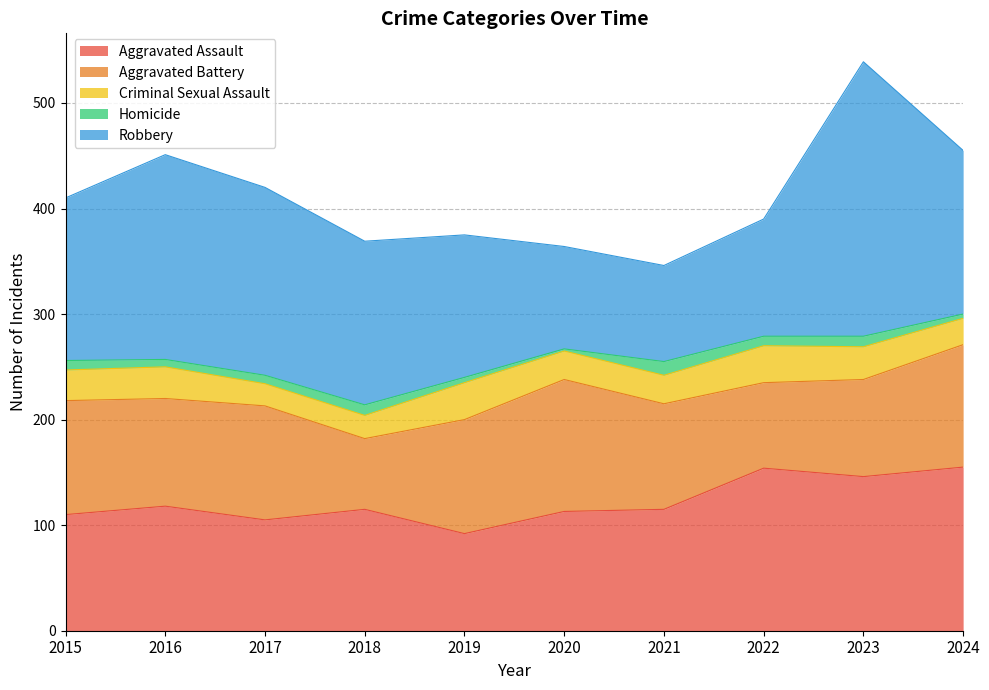

Is it true that Aggravated Battery equals 102 at 2016?

True